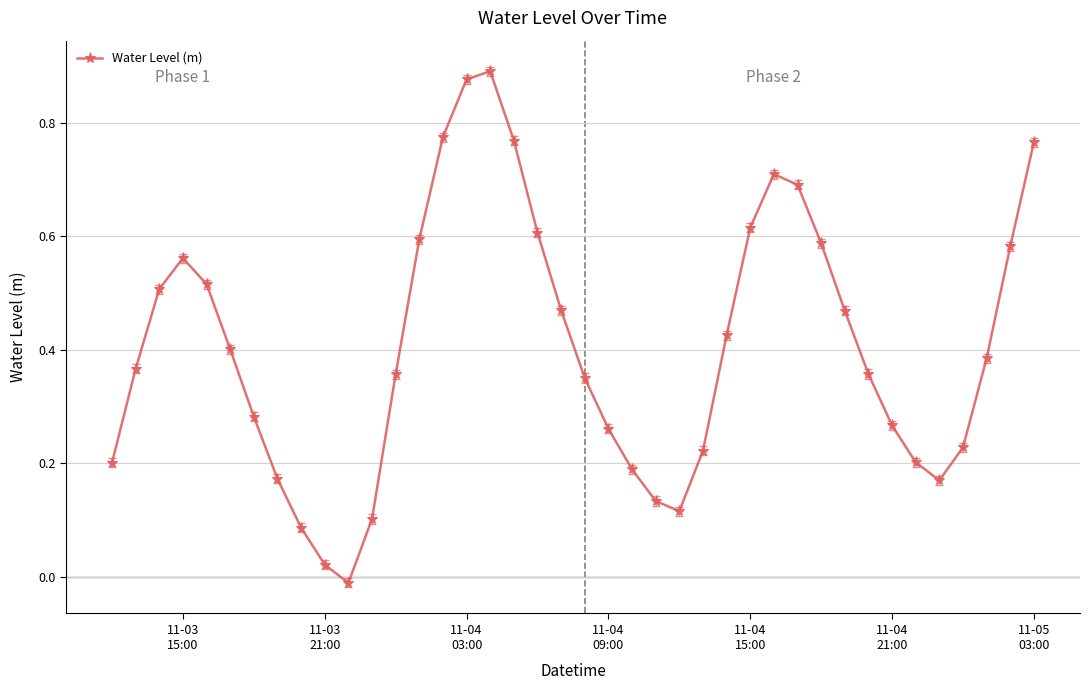

What is the sum of all values?

16.3